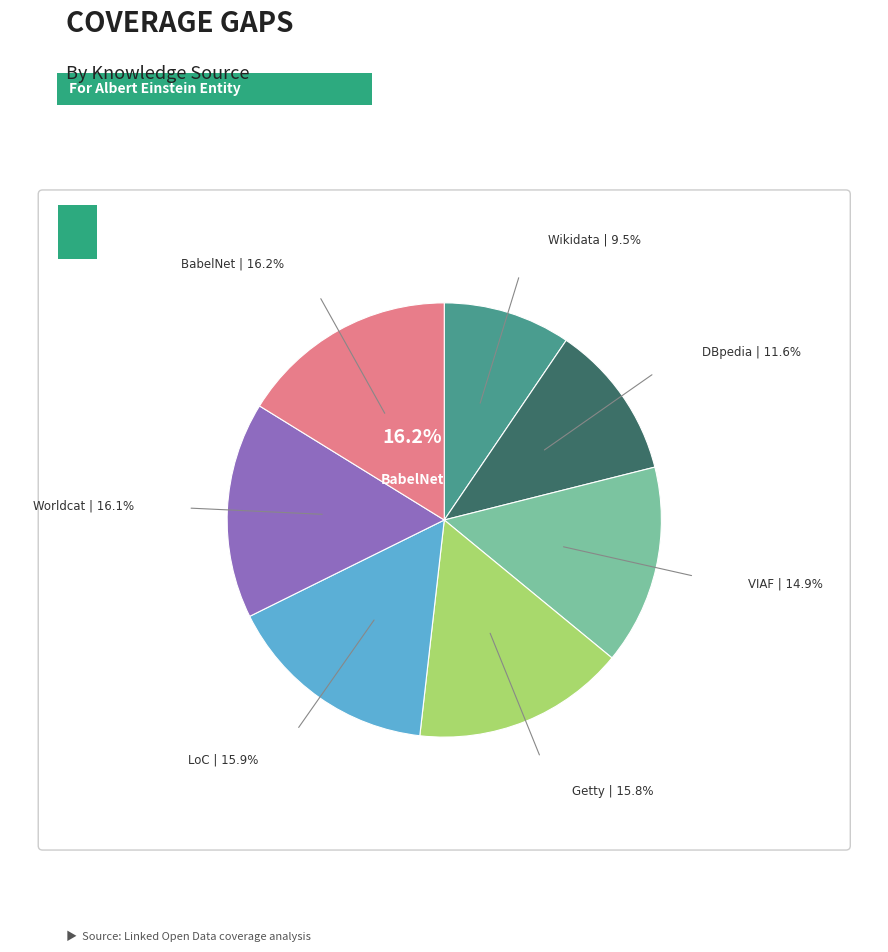

Does any single category account for the majority?

No